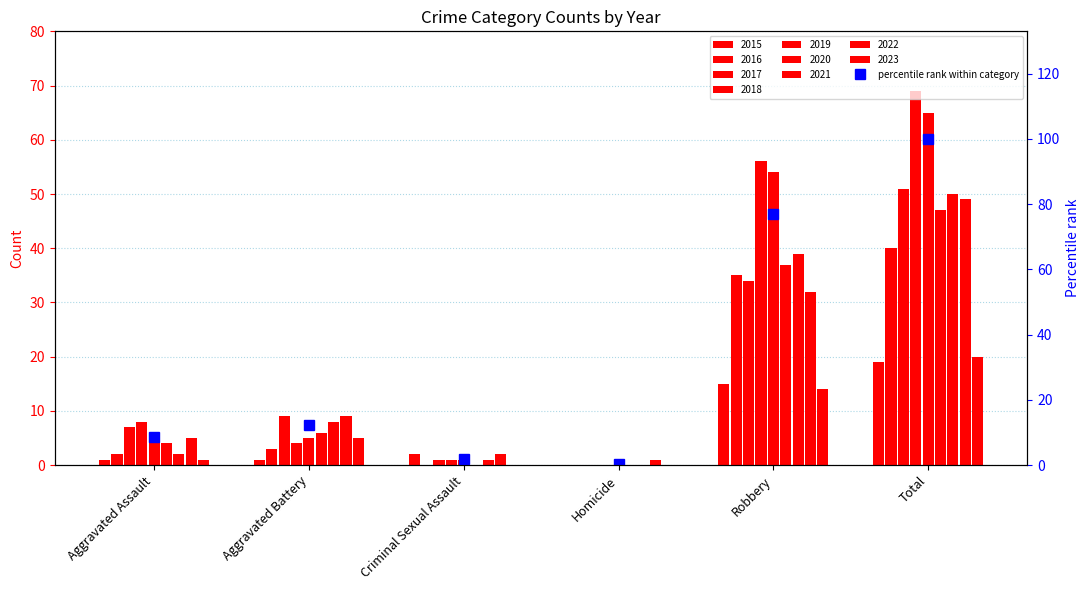

Count the number of categories in the chart.

6